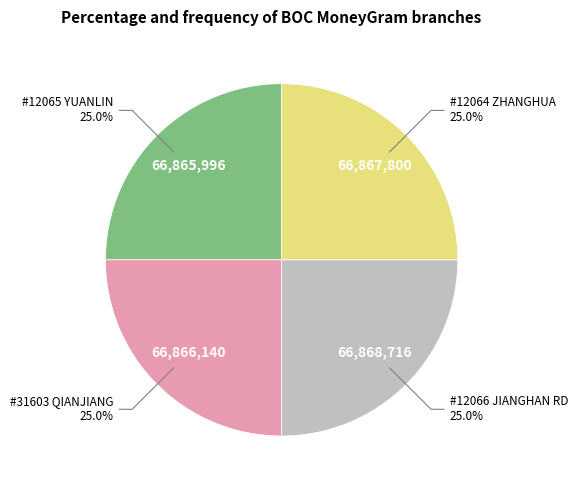

Is there any slice that represents more than half of the pie?

No